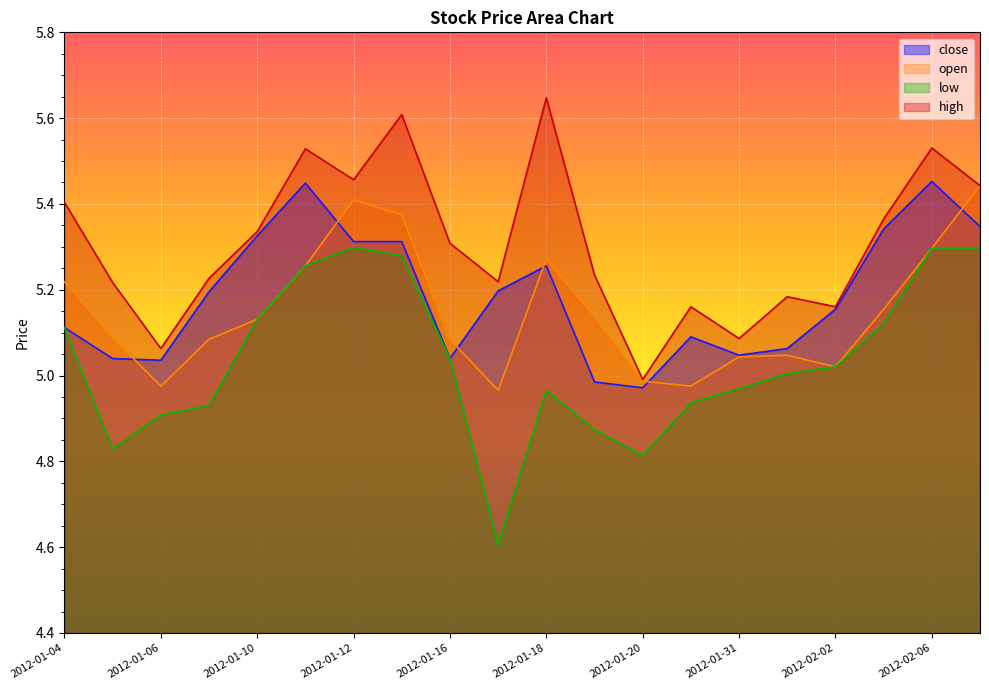

What value does the open series have at 2012-01-06?

5.0